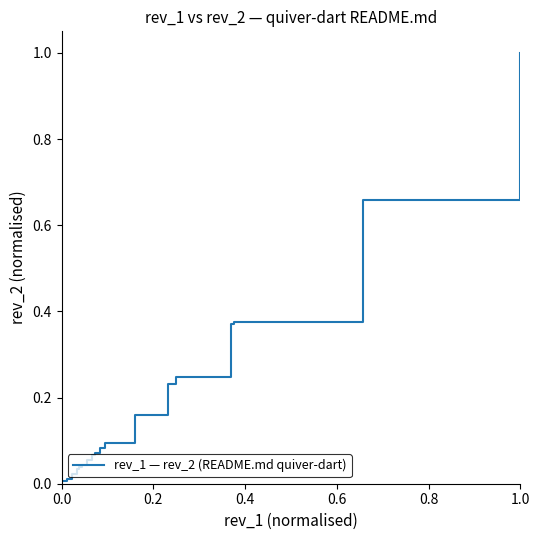

How many distinct data groups are displayed?

1